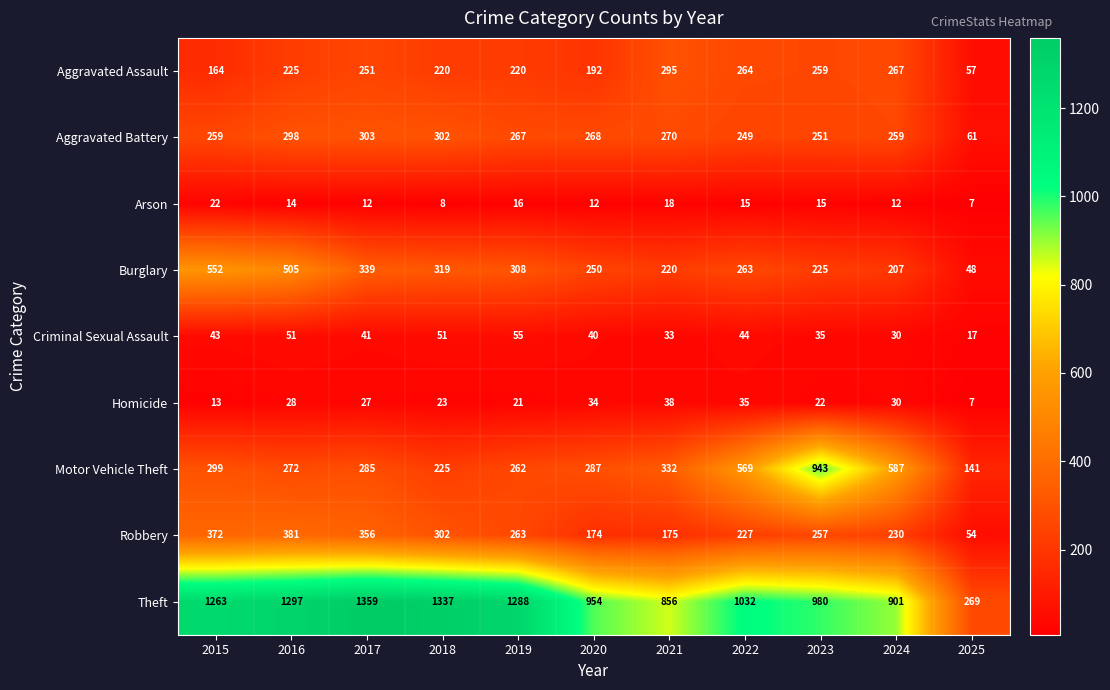

What is the sum of all Aggravated Assault values?

2414